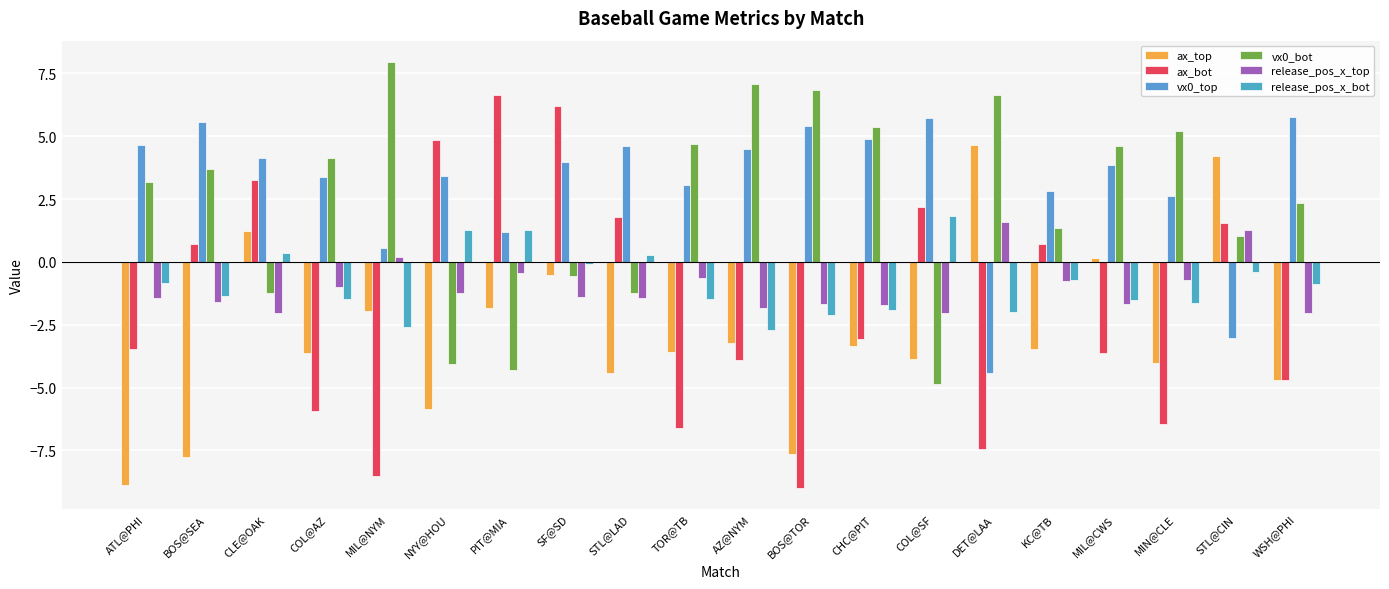

How many bars are there in each group?

6